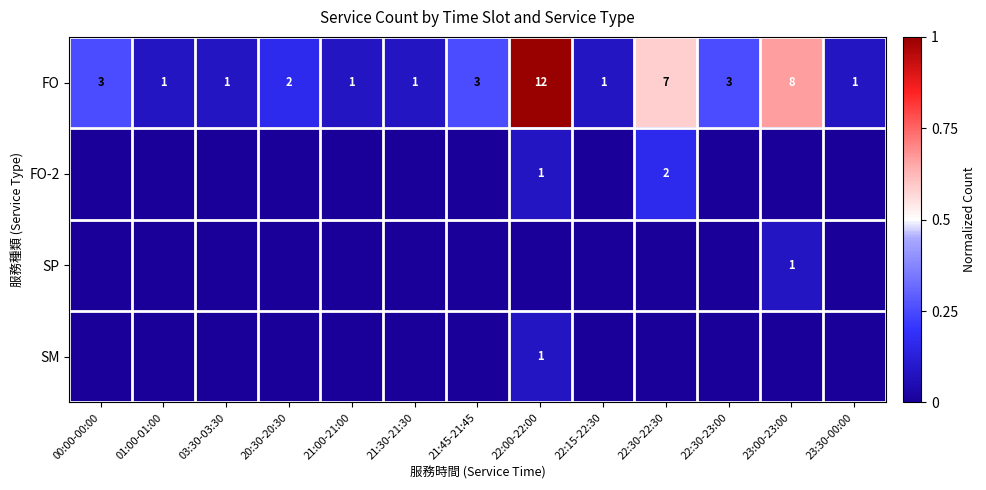

What is the difference between the highest and lowest values at 22:15-22:30?

0.1